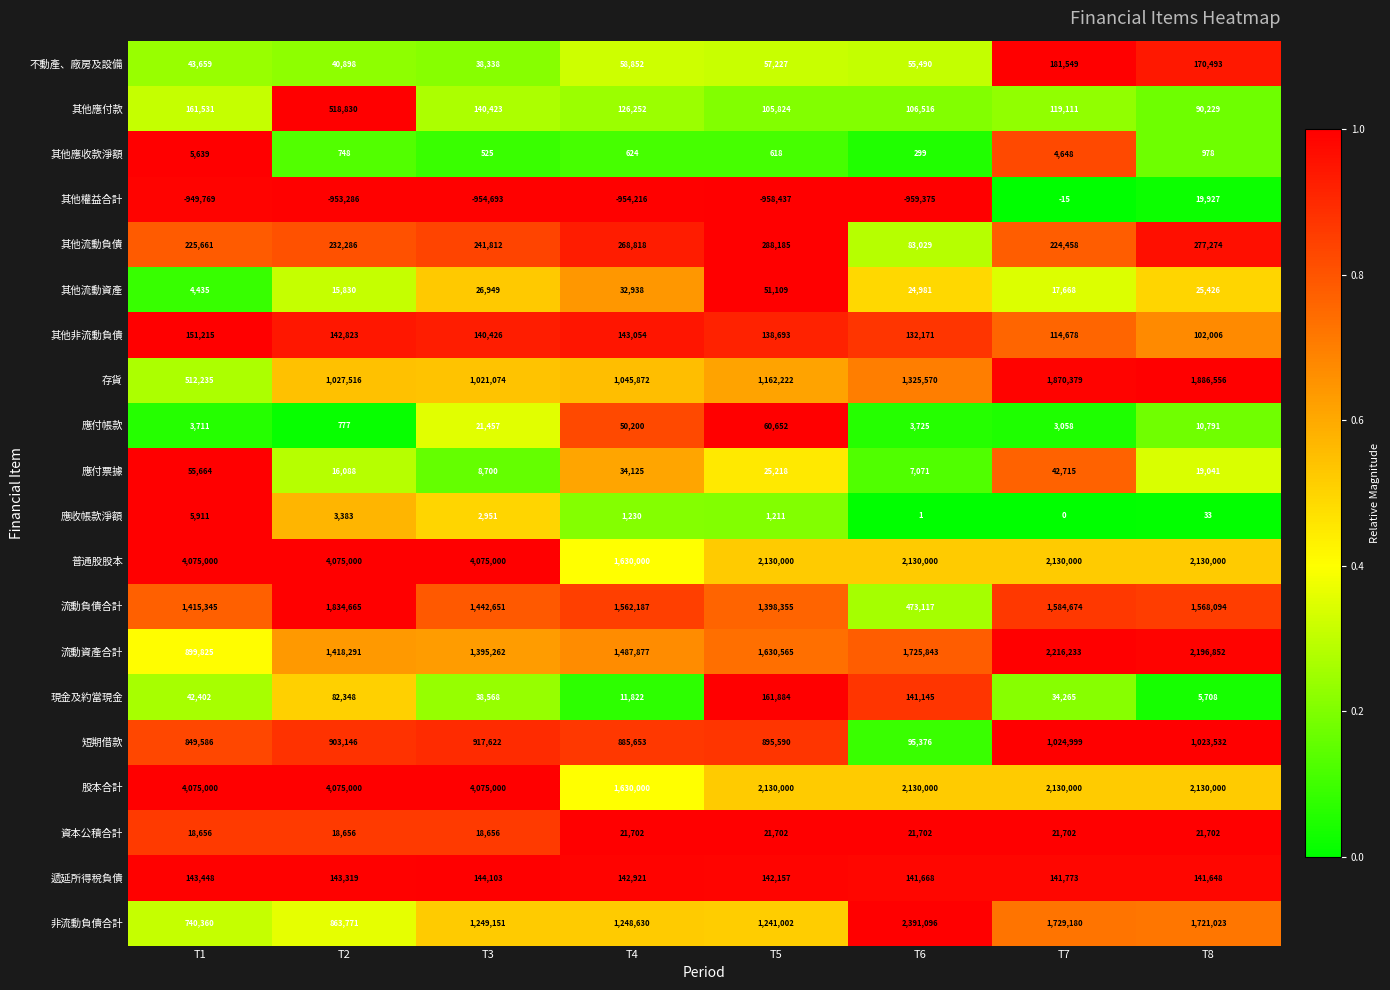

What is the lowest value of the 其他流動資產 series?

4435